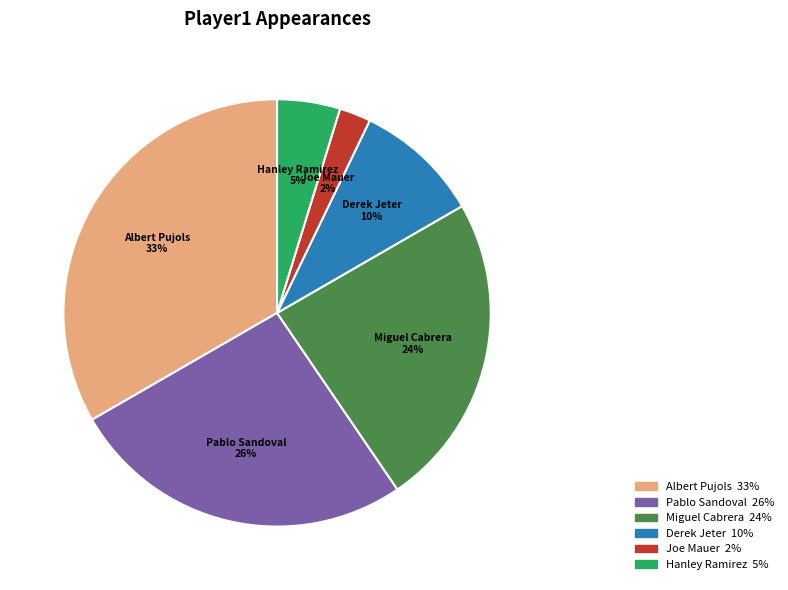

Is there any slice that represents more than half of the pie?

No